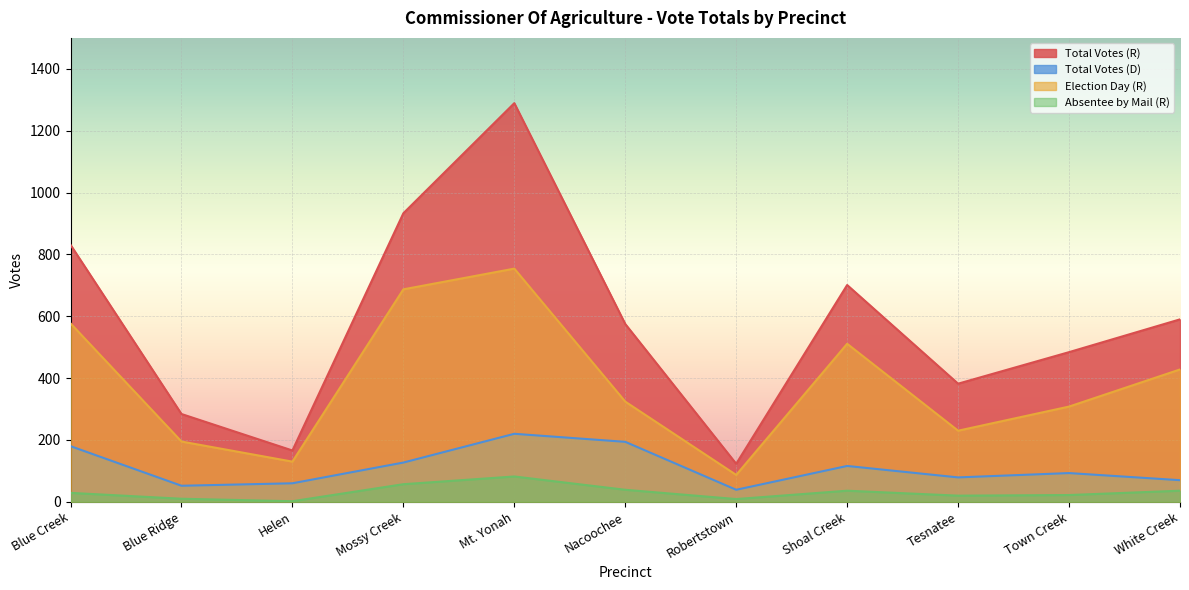

True or false: Total Votes (R) and Total Votes (D) intersect in this chart.

False